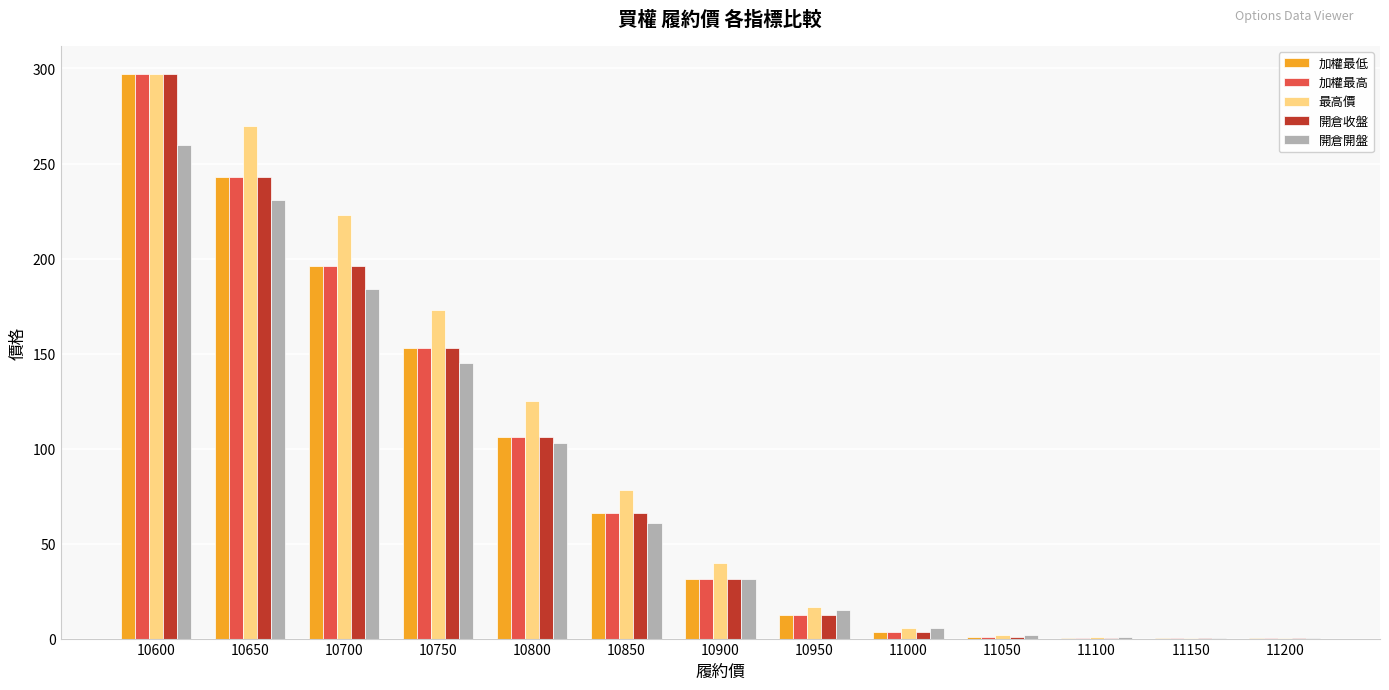

What is the maximum value for 開倉開盤?

260.0